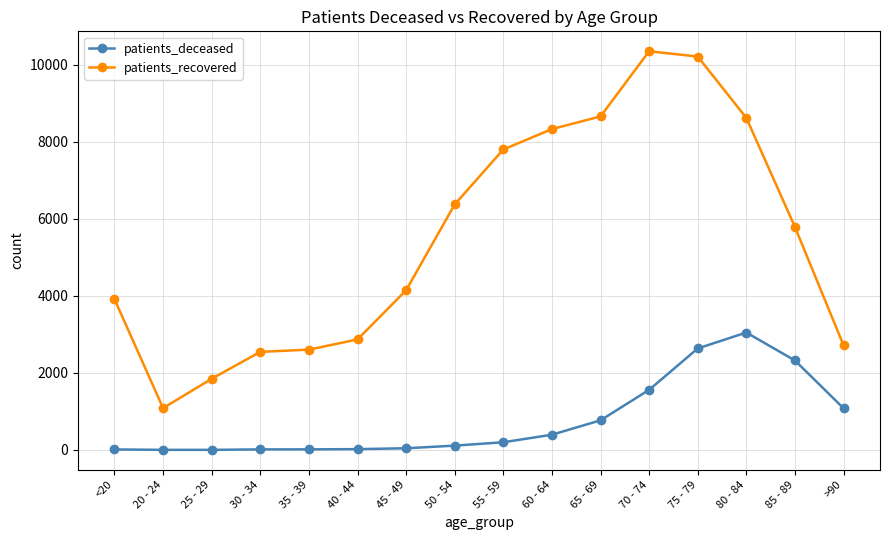

What are all the series names shown in the legend?

patients_deceased, patients_recovered